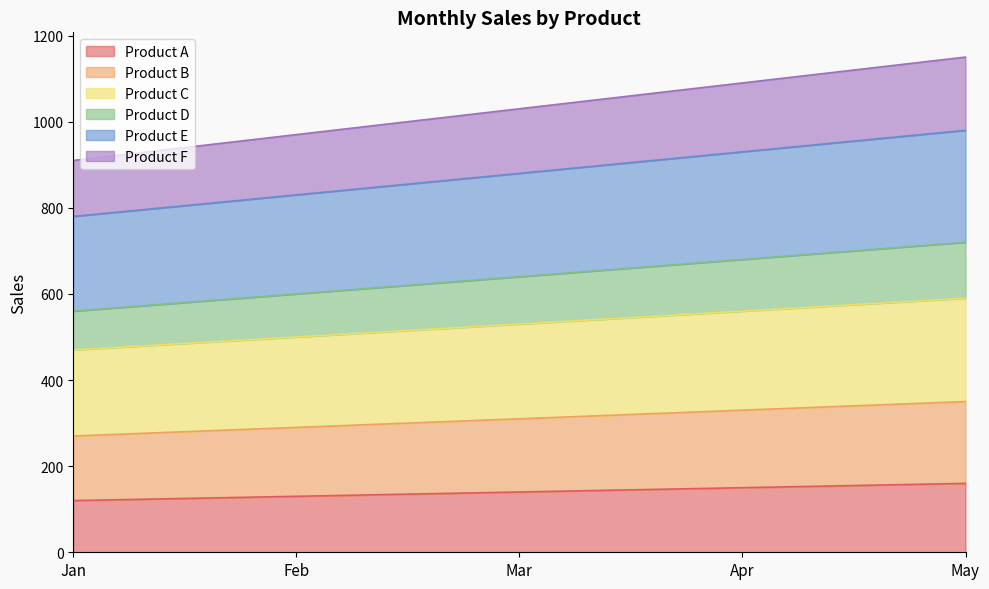

What is the total value across all series at May?

1150